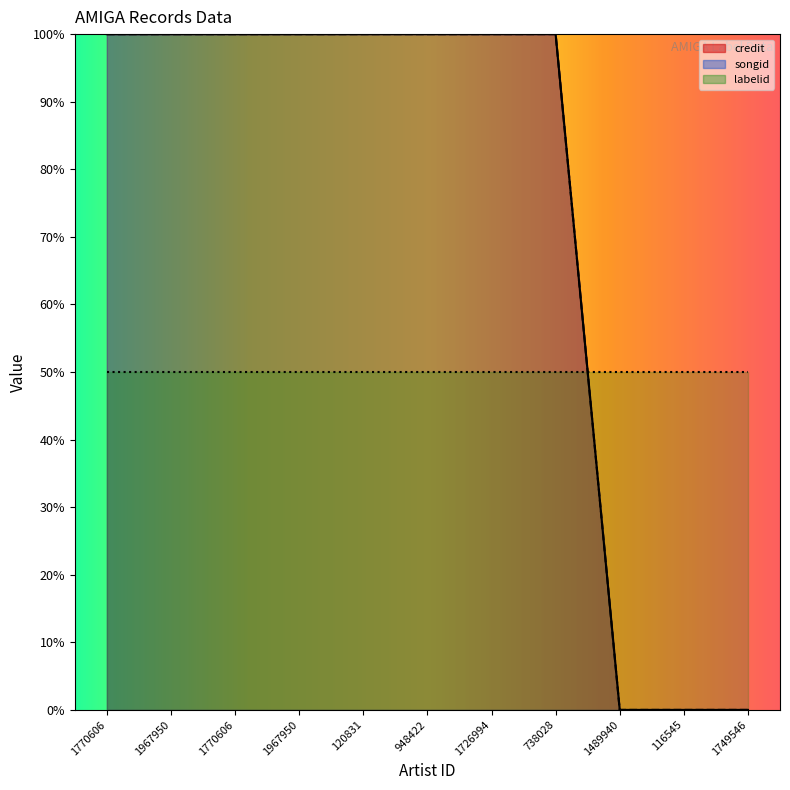

True or false: credit and songid intersect in this chart.

False